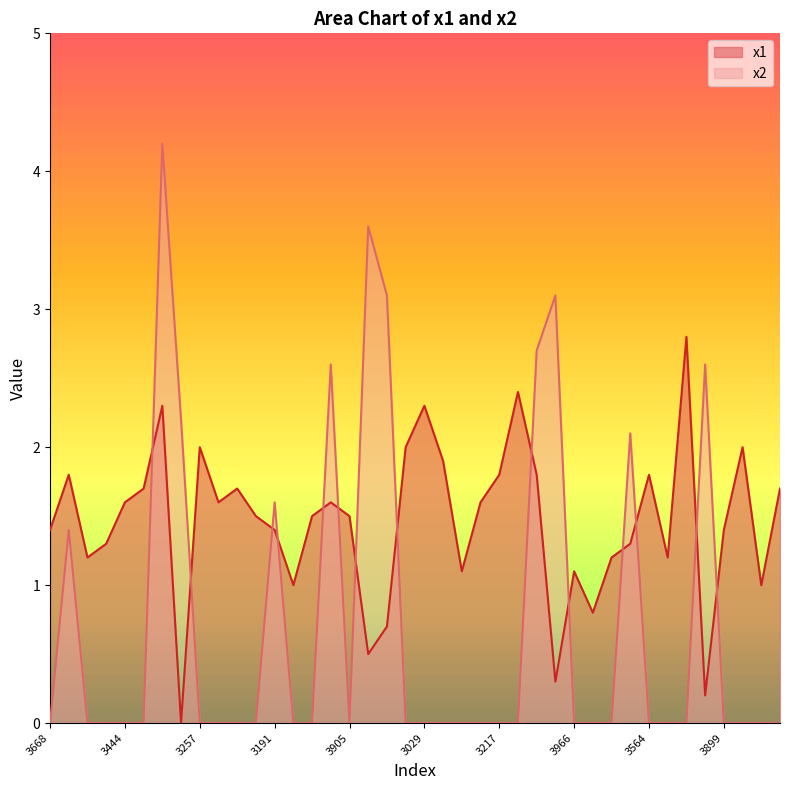

After their last crossing, which series has the higher values: x2 or x1?

x1